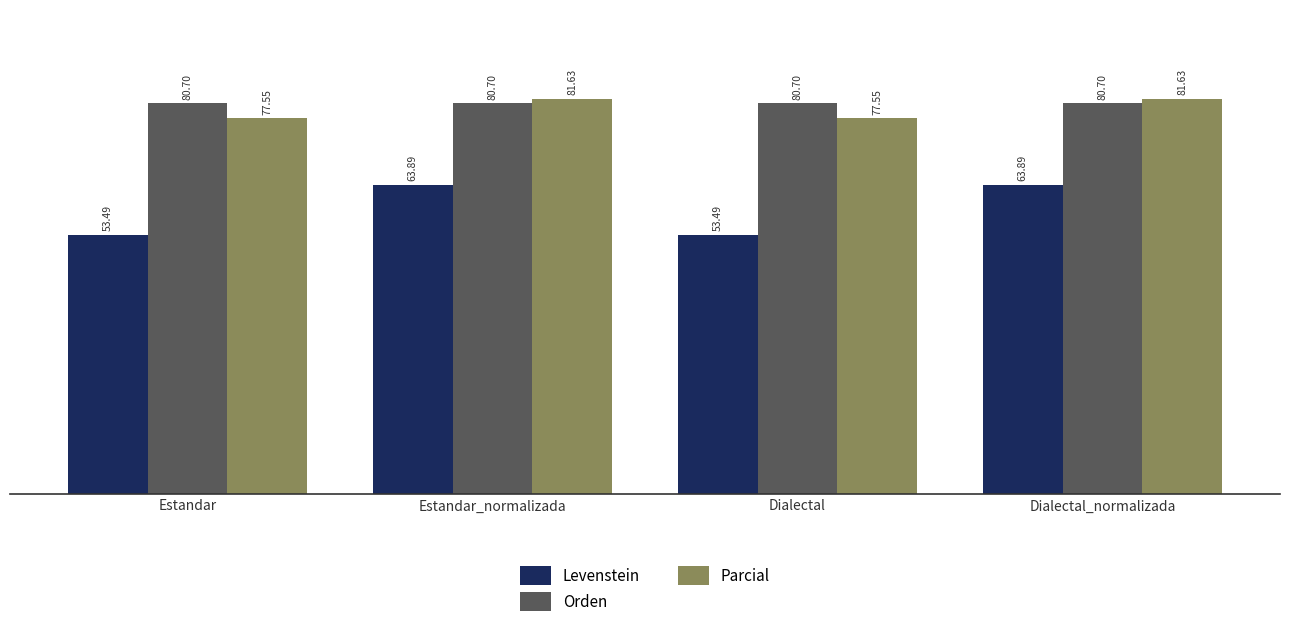

What is the maximum value for Parcial?

81.6